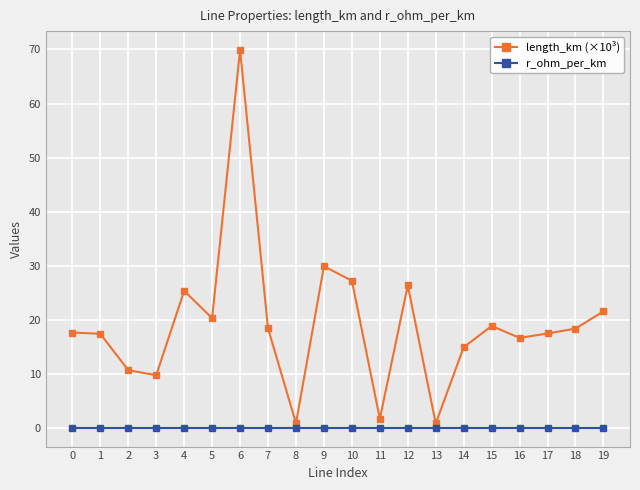

The value of length_km (×10³) at 5 is 20.4. True or false?

True